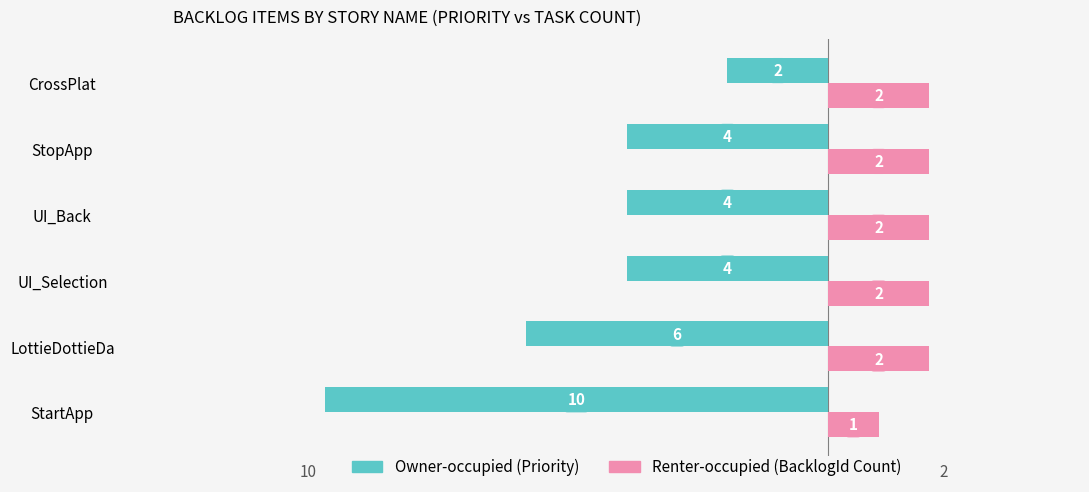

Which series changed the most between StartApp and LottieDottieDa?

Owner-occupied (Priority)